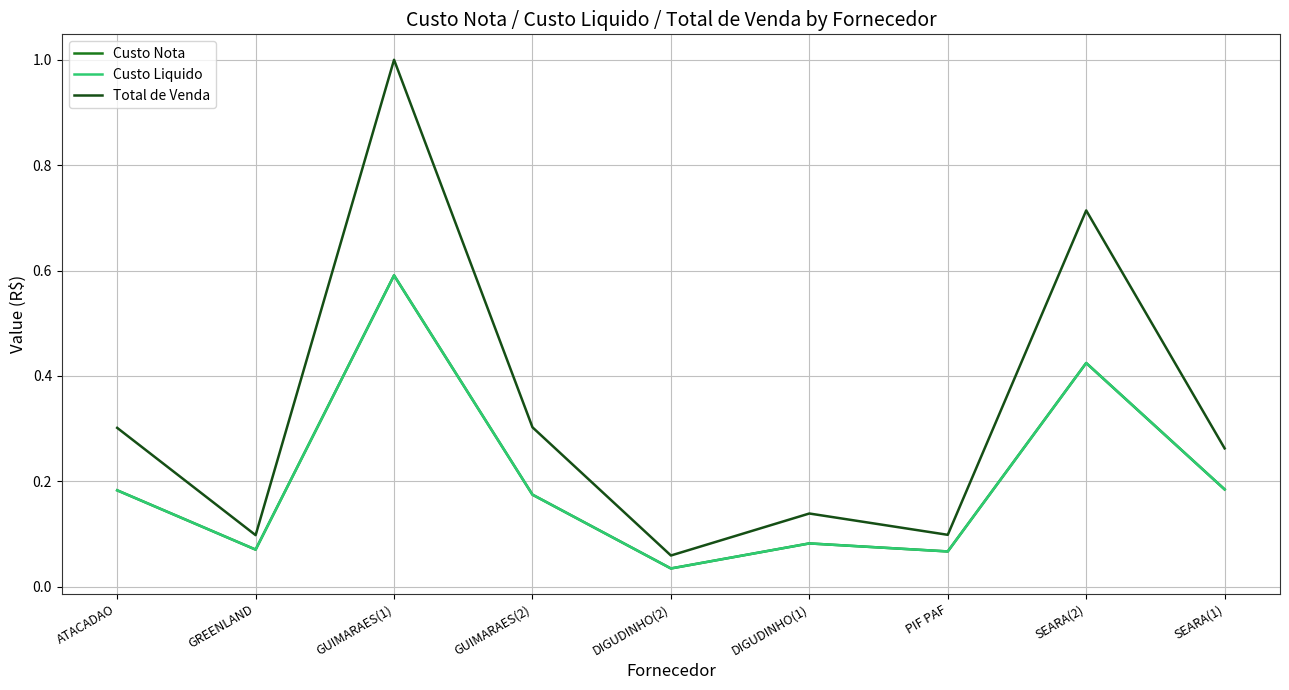

Is this an area chart (filled region under the line)?

No